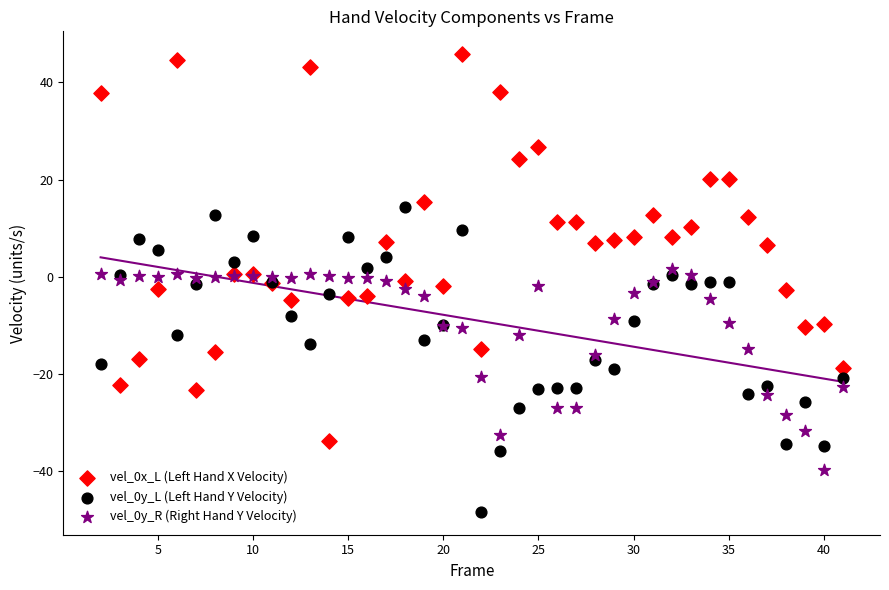

What is the X range (max minus min) for the scatter plot?

39.0